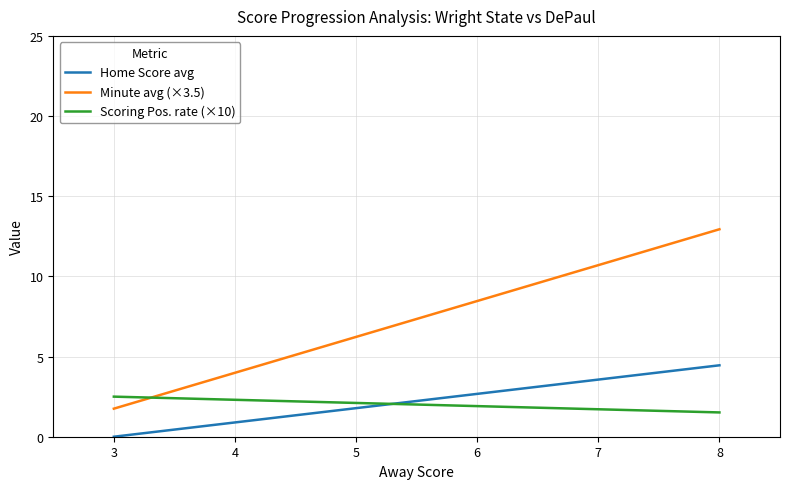

Reading right to left, extract all data points from this chart.

Home Score avg: 4.5	0.0
Minute avg (×3.5): 12.9	1.8
Scoring Pos. rate (×10): 1.5	2.5